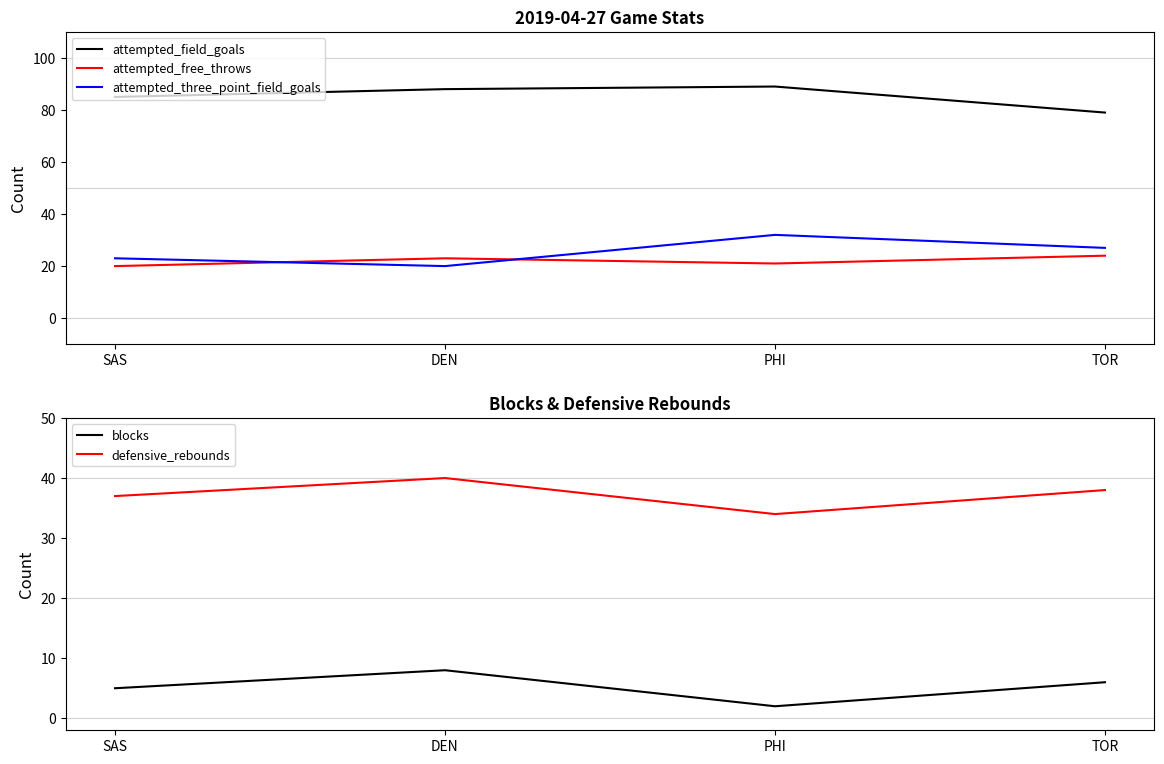

Between SAS and DEN, which series saw the biggest shift?

attempted_field_goals